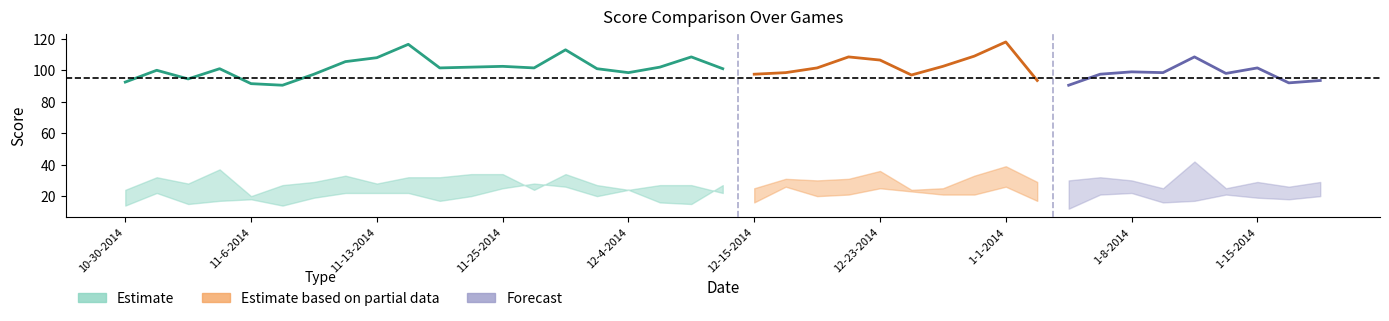

At which category is the sum across all series the highest?

1-1-2014